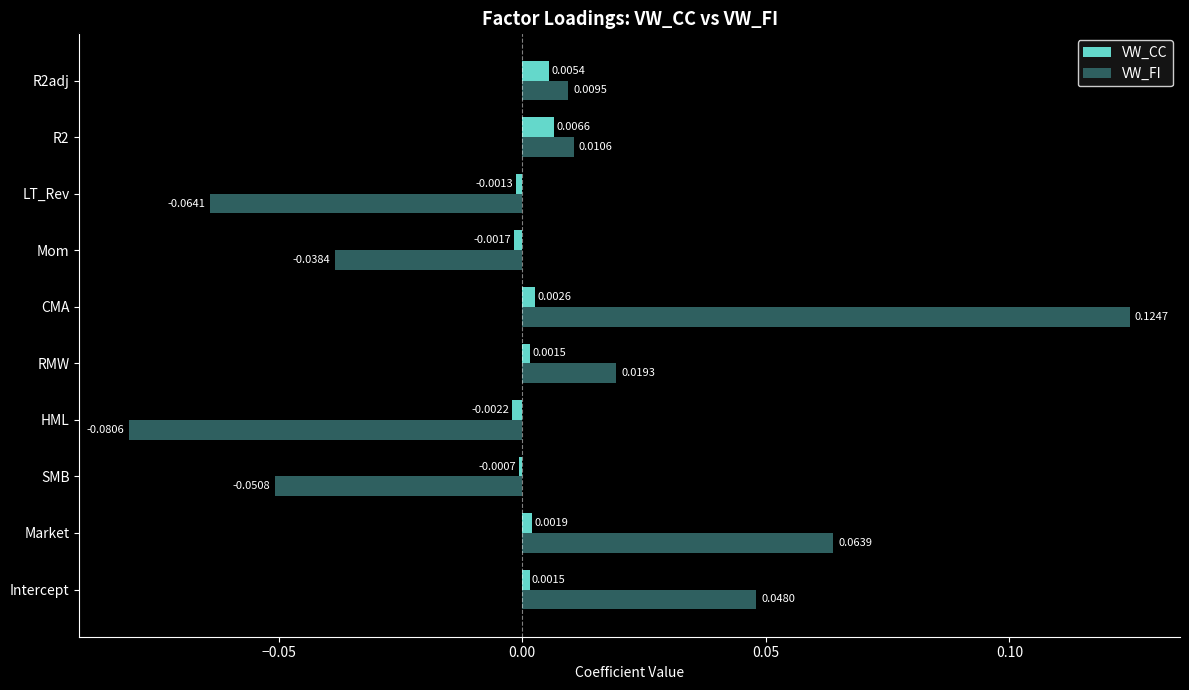

Is the value of VW_FI at Market greater than the value of VW_CC at Market?

Yes